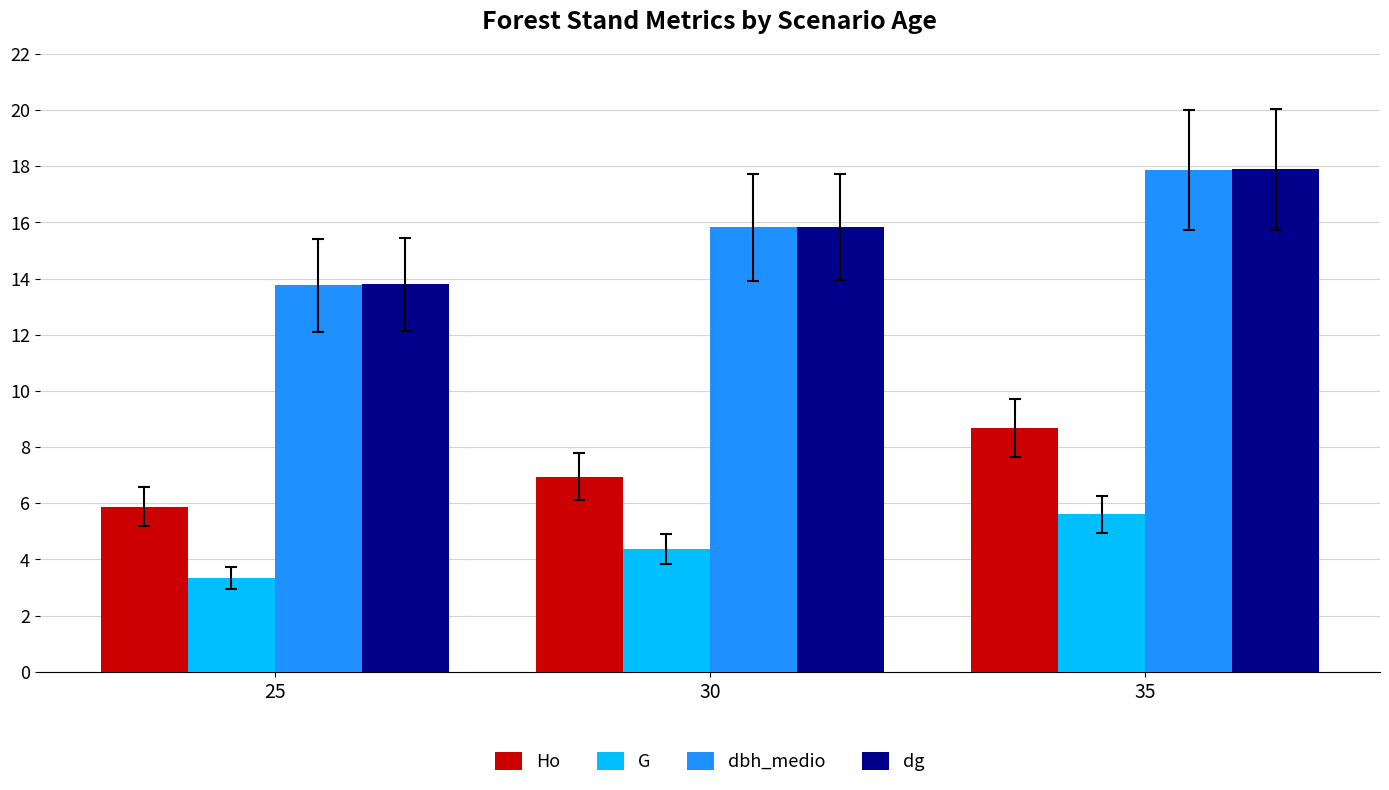

Which series has the widest spread of values?

dbh_medio